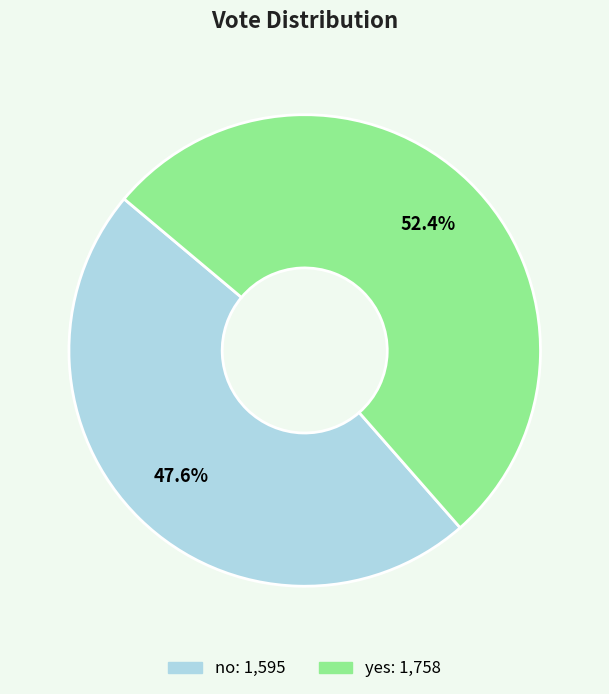

How much of the chart is everything except yes?

47.6%